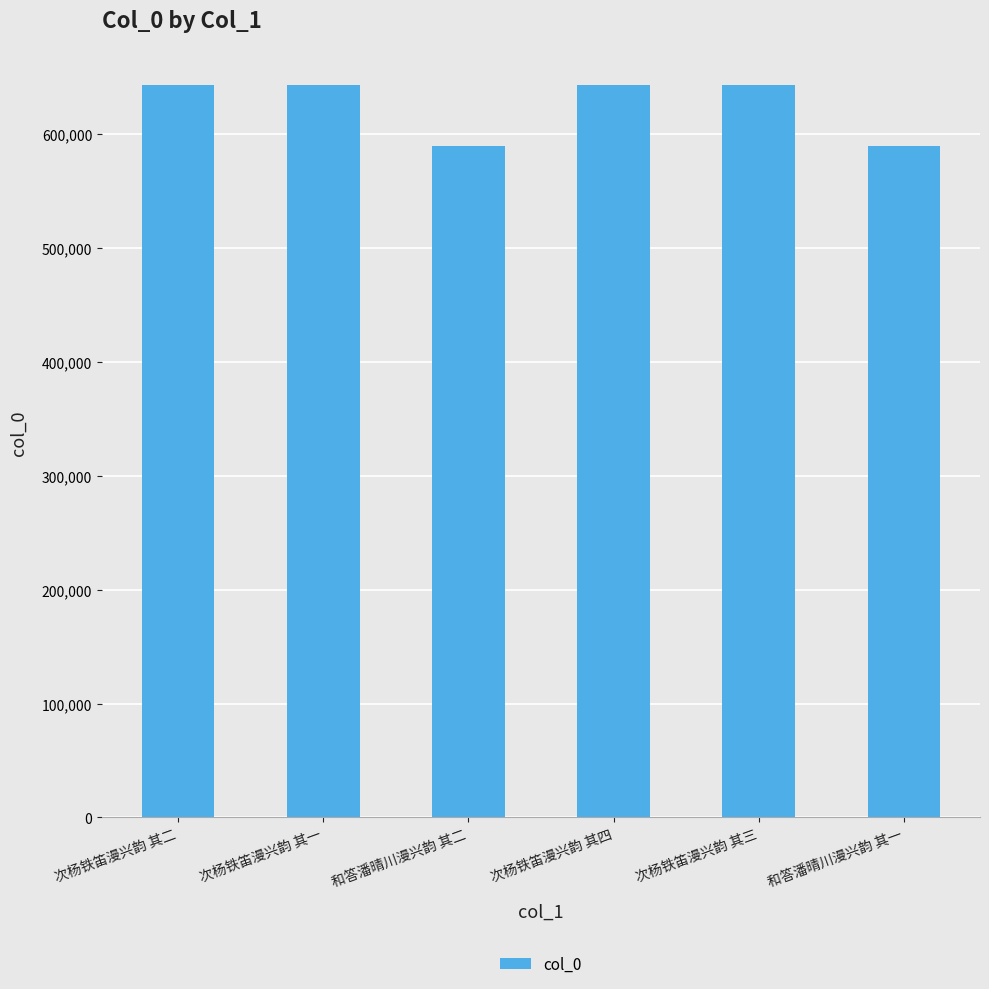

What is the sum of the values at 次杨铁笛漫兴韵 其三 and 次杨铁笛漫兴韵 其二?

1287039